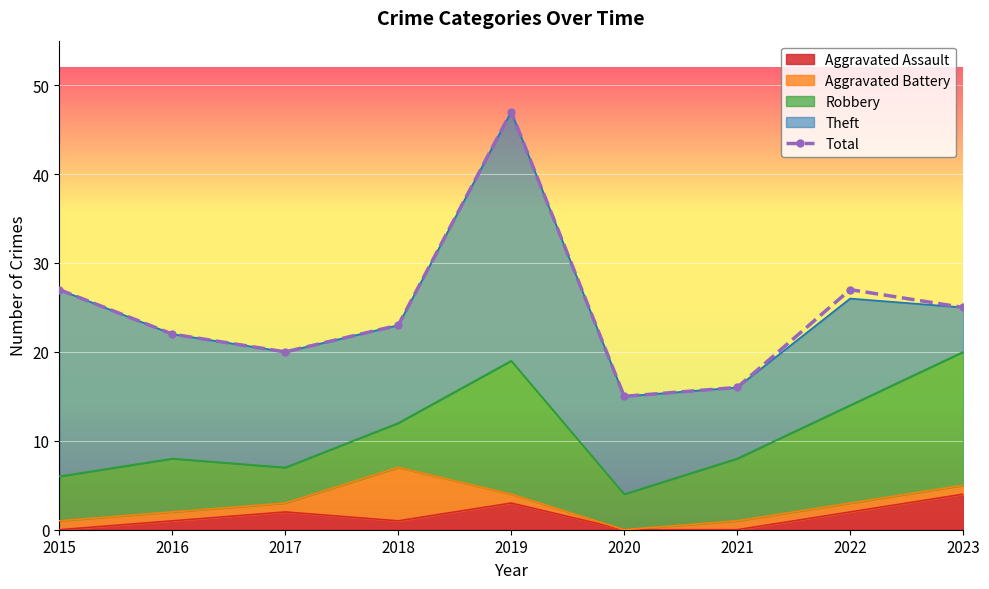

How many points are higher than both their immediate neighbors (excluding endpoints)?

2